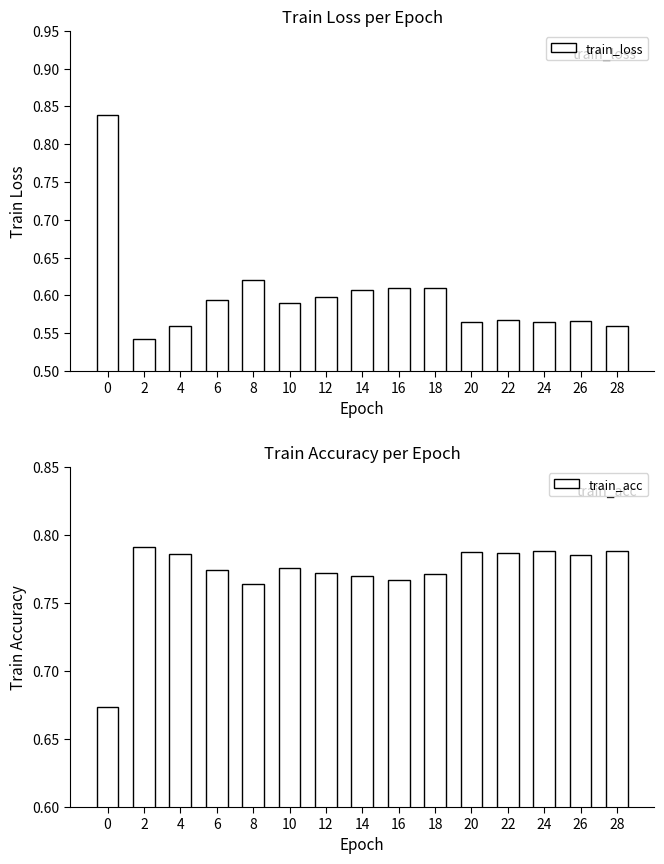

How many bars are there in total?

30